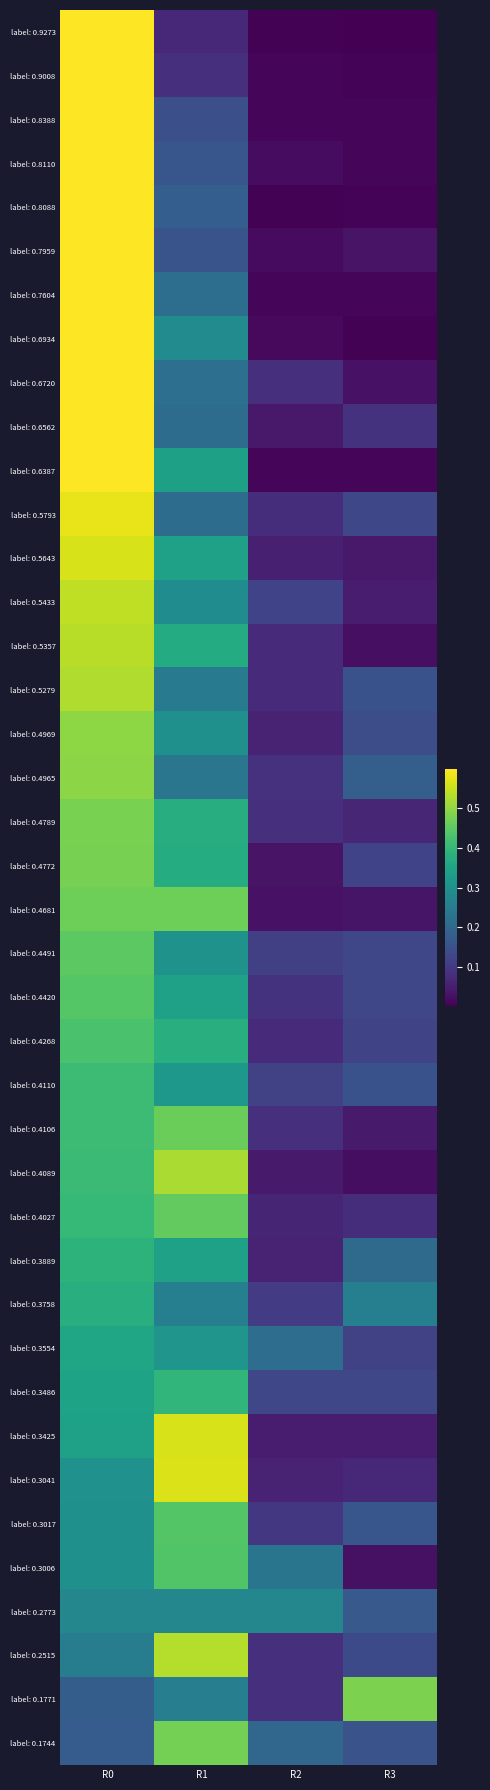

What is the total value across all series at R0?

20.2